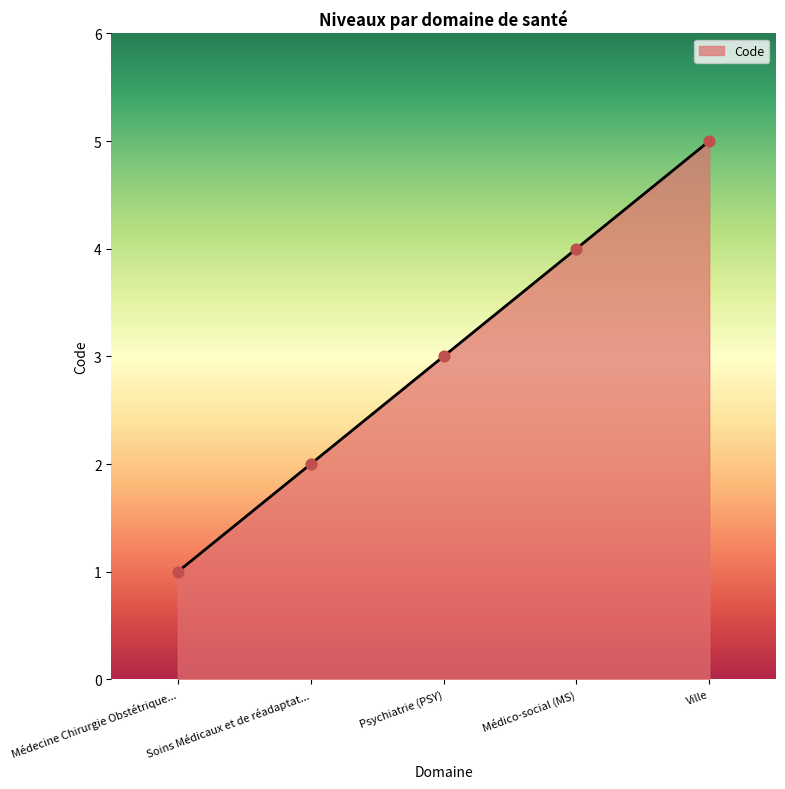

Approximately how many times larger is the value at Psychiatrie (PSY) compared to Ville?

0.6